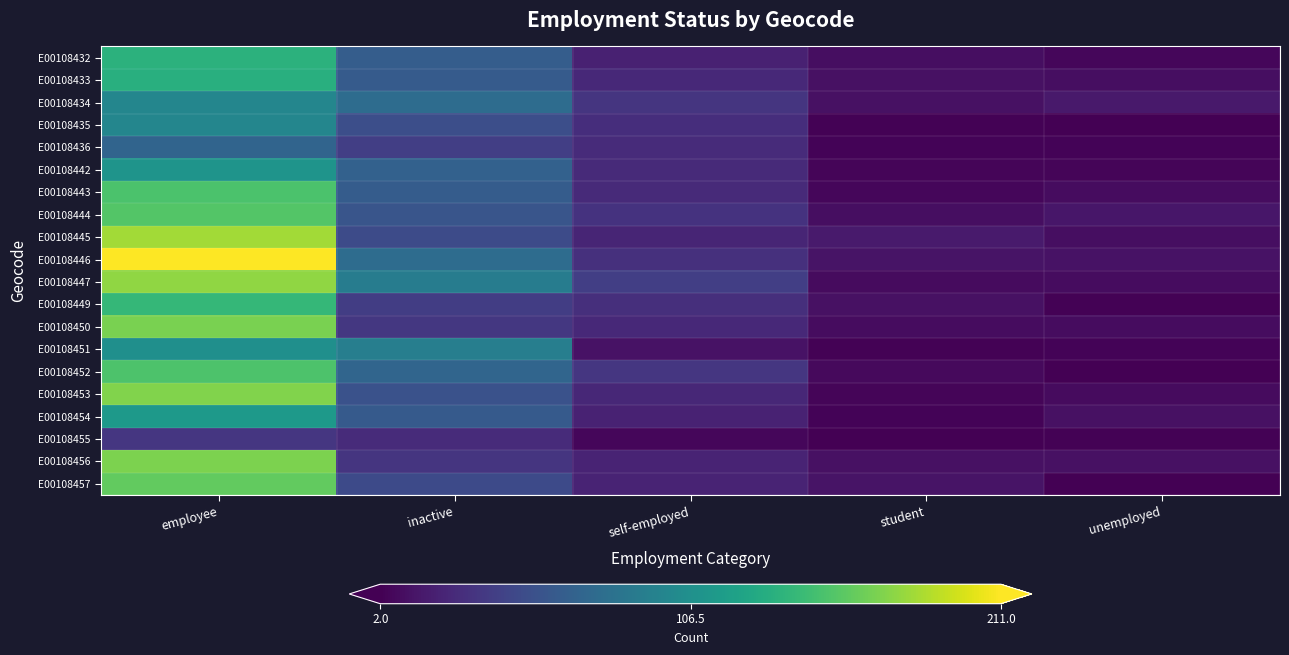

At which category is the sum across all series the highest?

employee